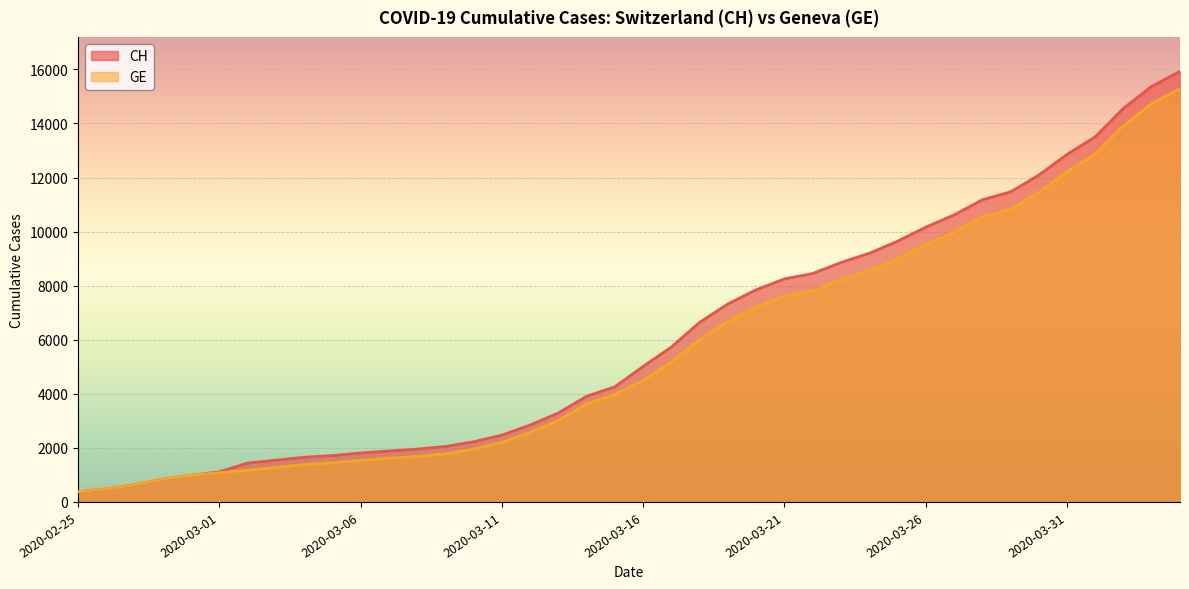

Rank the series by their average value, from lowest to highest.

GE, CH